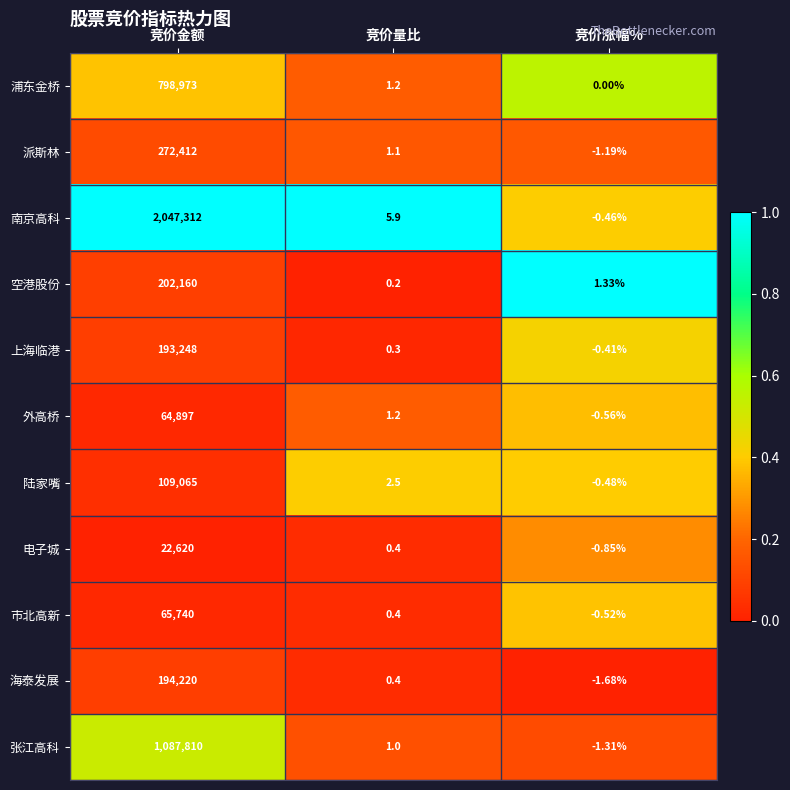

At which label is 空港股份 closest to 101080?

竞价涨幅%